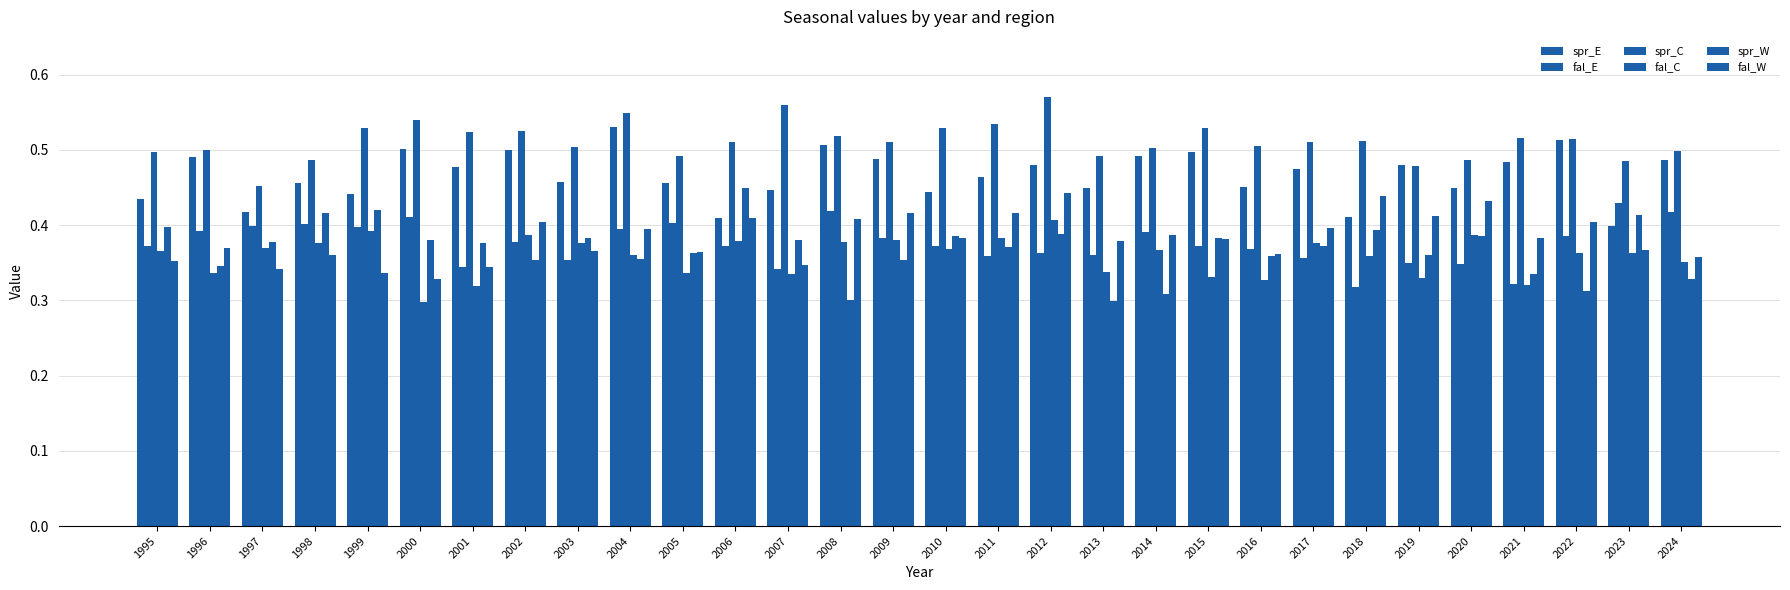

What value does the fal_E series have at 2007?

0.3